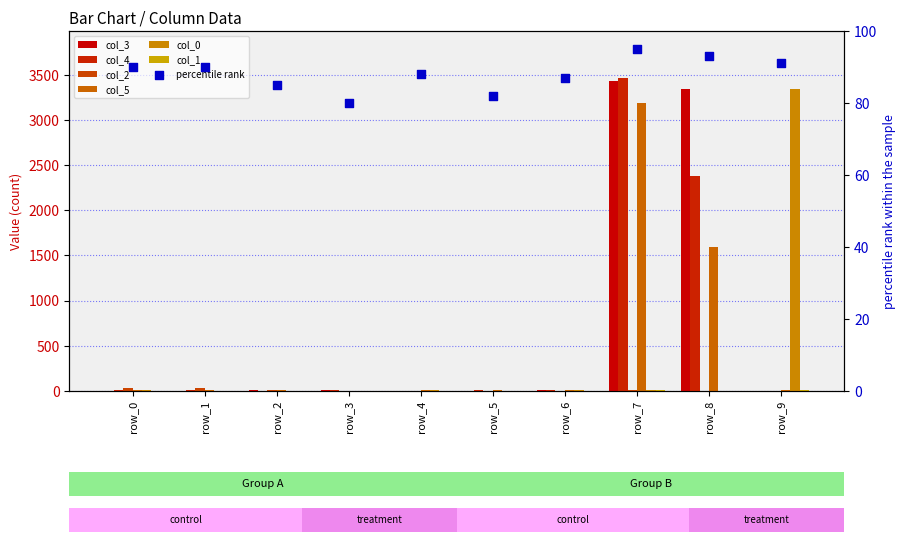

Which series has the widest spread of Y values?

col_4